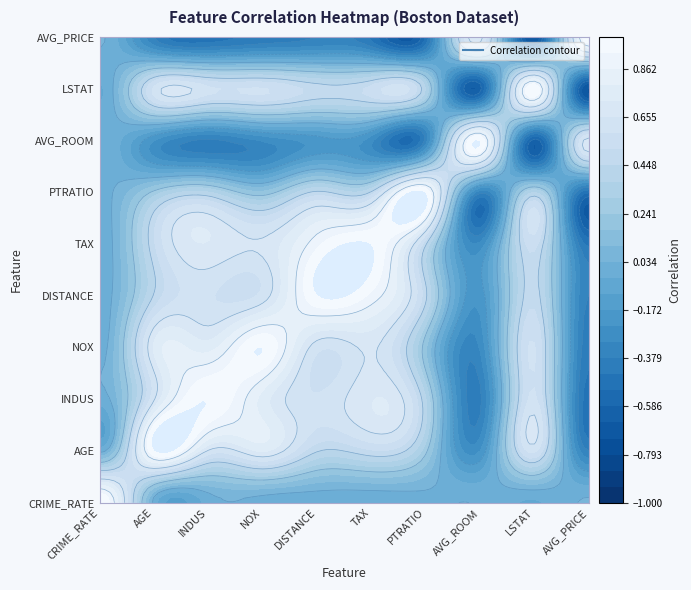

How many values in the INDUS series are below 0?

3